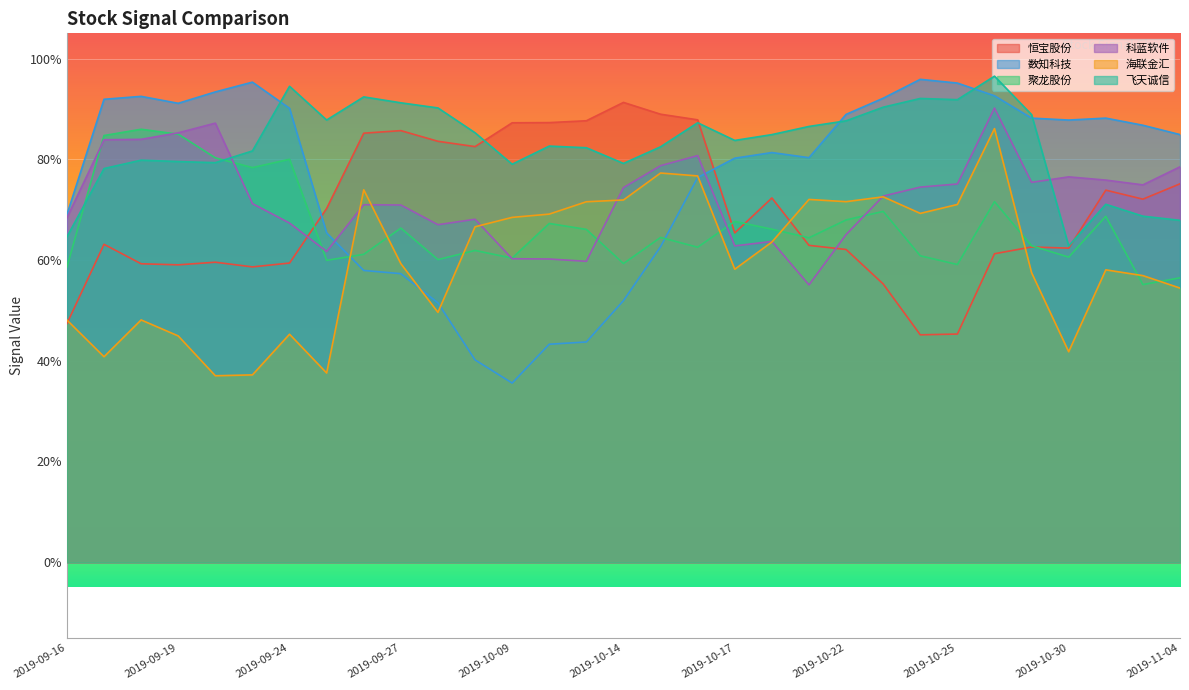

True or false: 飞天诚信 and 海联金汇 cross at least once.

False